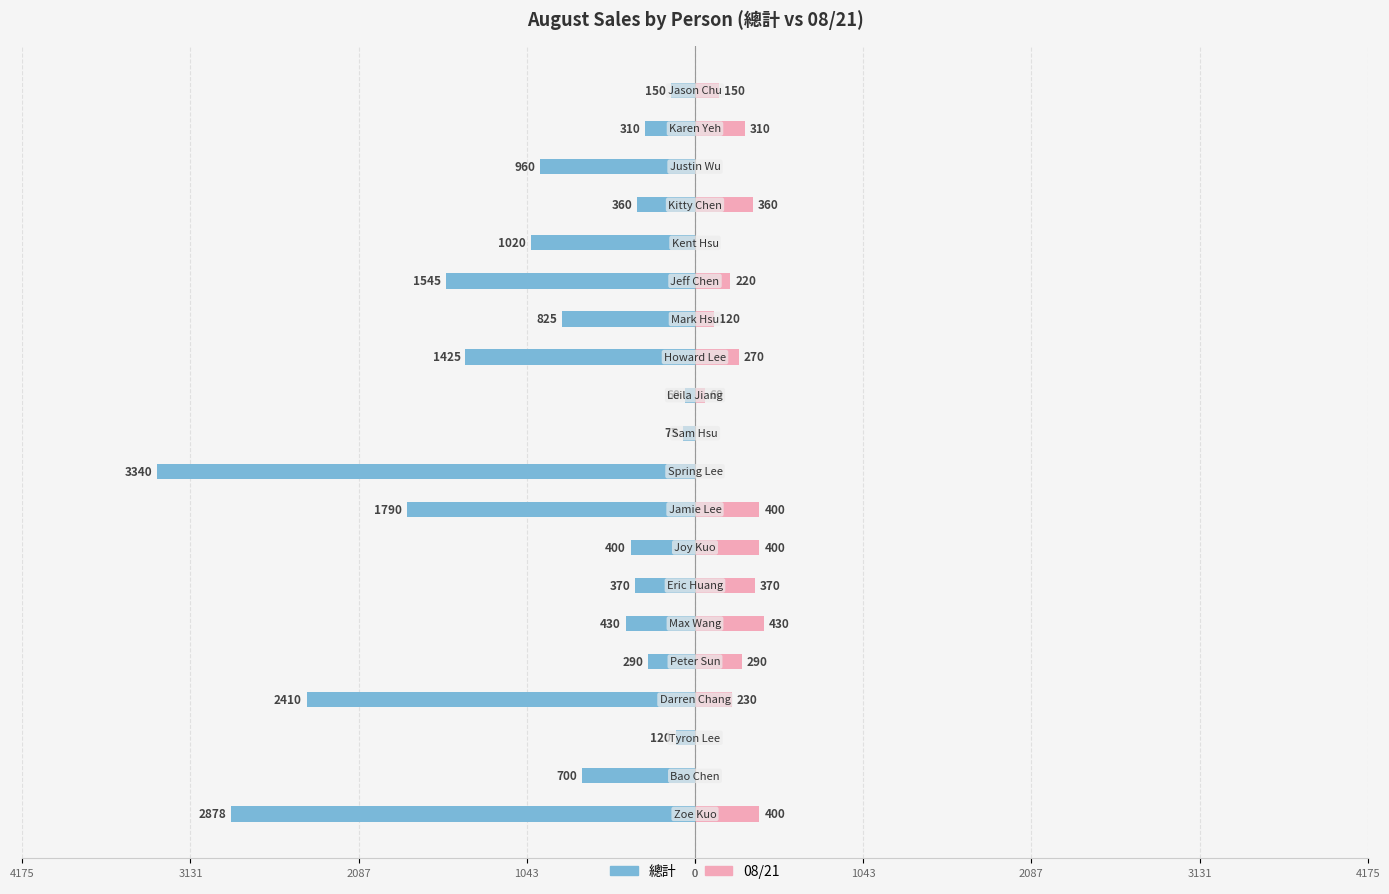

At 17, list the series in order from largest to smallest.

08/21, 總計